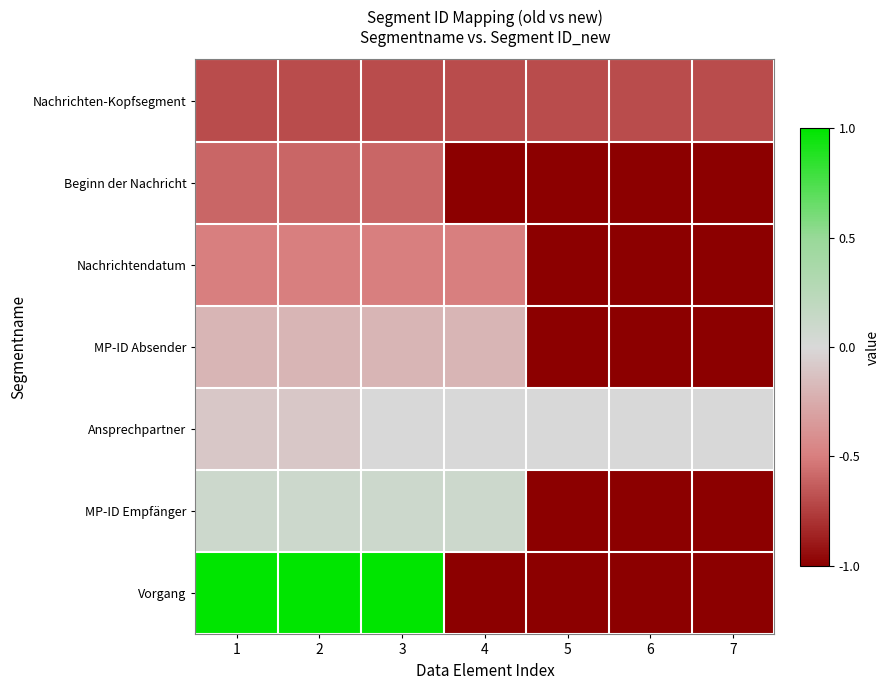

At how many categories does at least one series exceed 0?

4